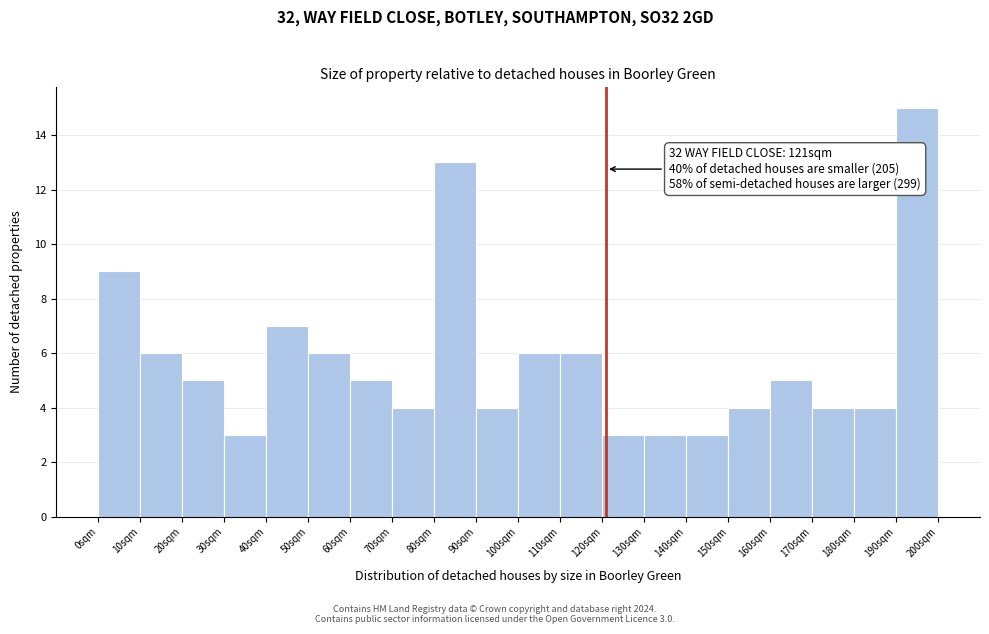

Over which range of the x-axis is the bar tallest?

190 to 200